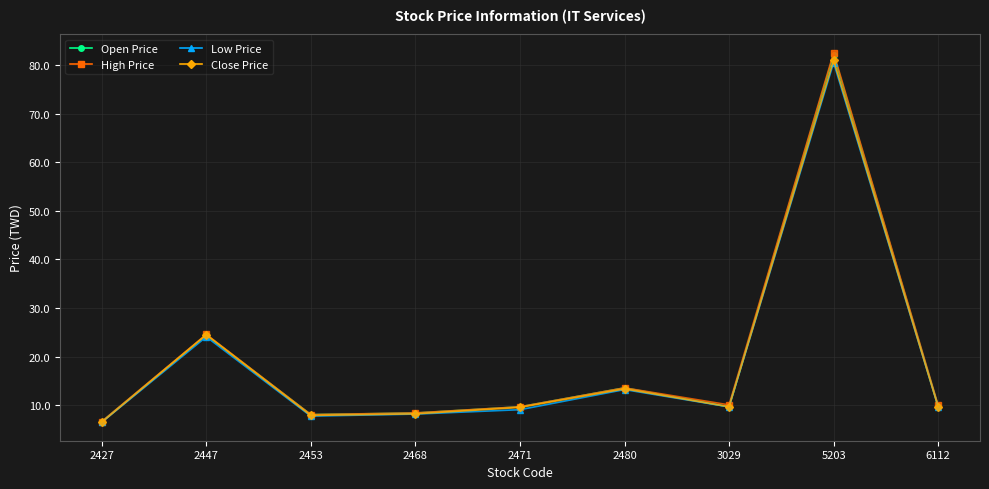

At which category does Close Price reach its first local peak?

2447